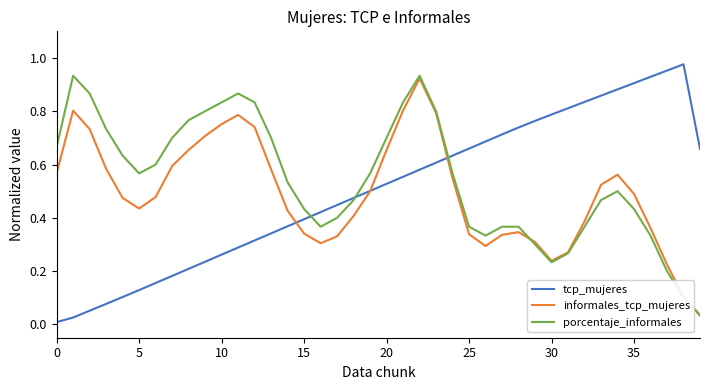

What is the difference between the second highest and second lowest values in the informales_tcp_mujeres series?

0.7